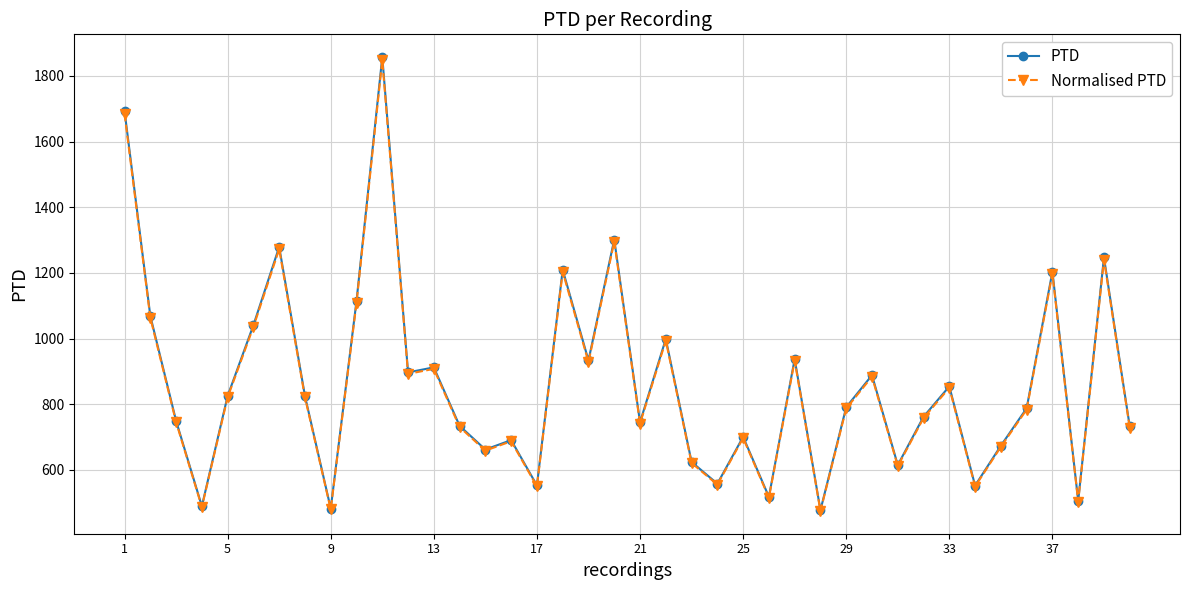

What is the maximum value for Normalised PTD?

1848.0